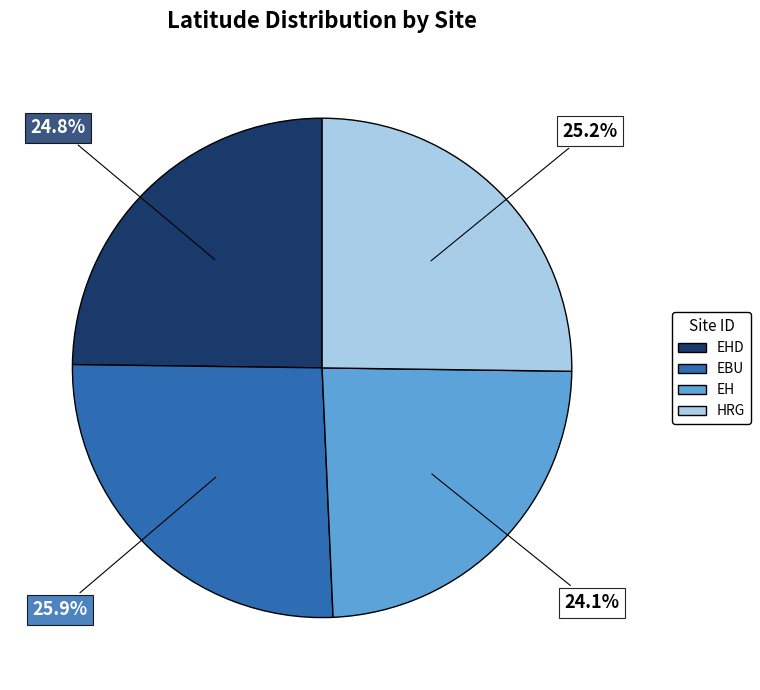

To the nearest percent, what is the average slice percentage?

25%